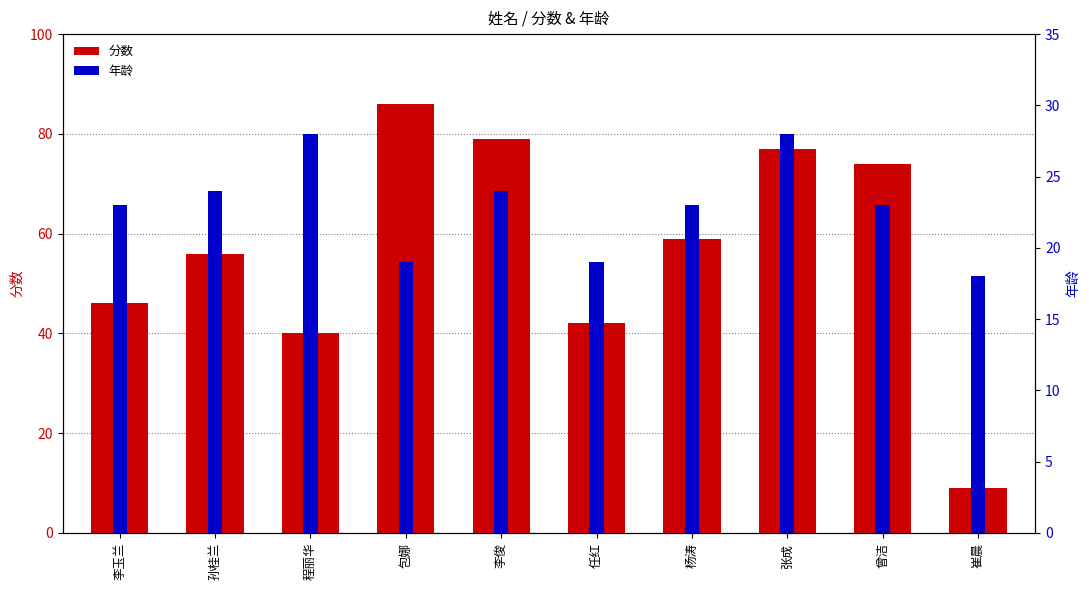

What is the sum of all 分数 values?

568